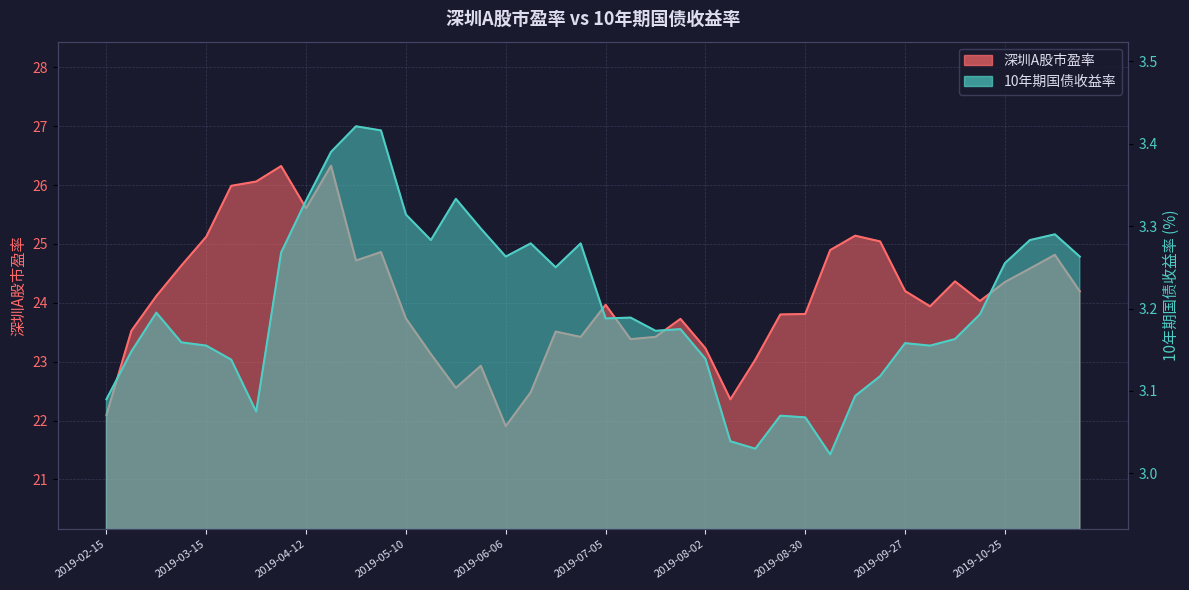

At which category does 10年期国债收益率 reach its first local valley?

2019-03-29